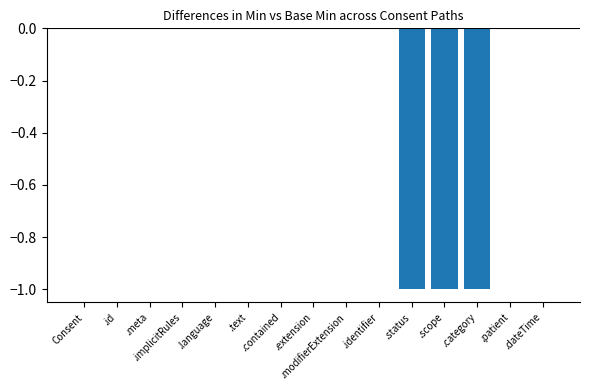

How many series are shown in this chart?

1